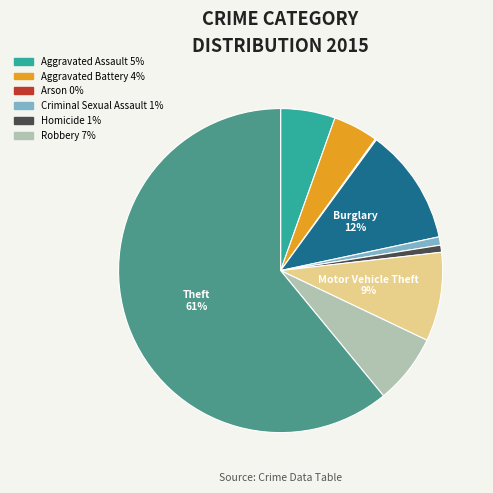

To the nearest percent, what is the average slice percentage?

11%